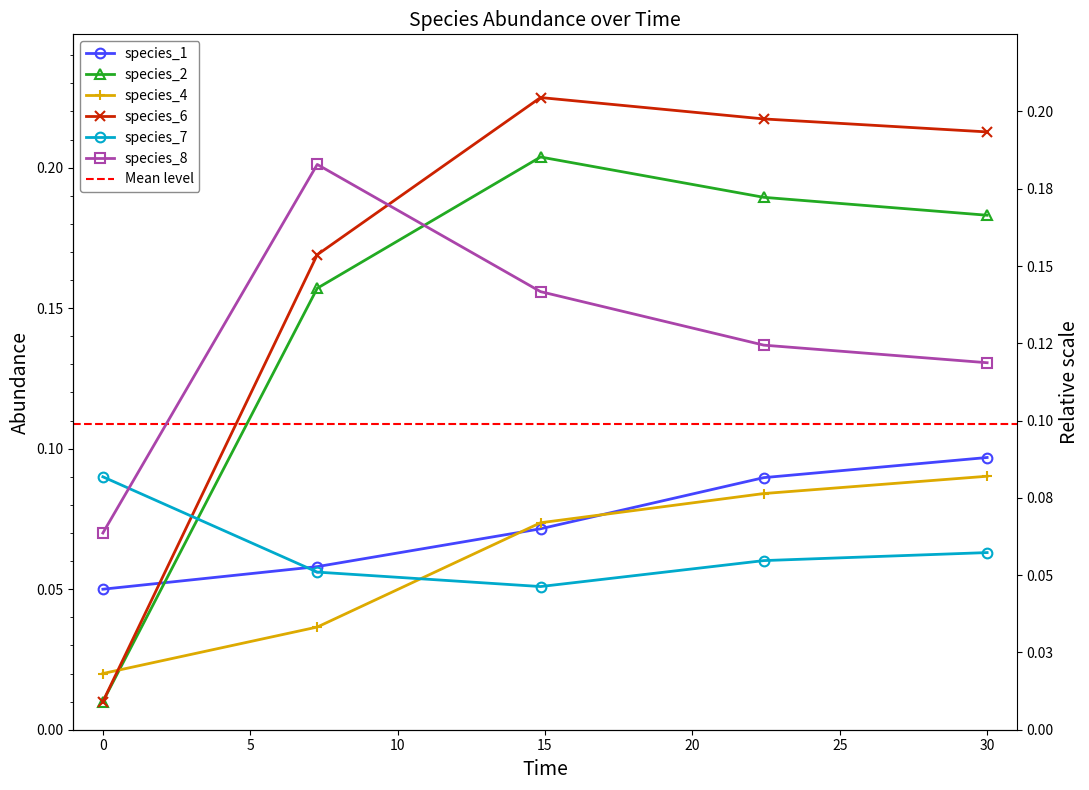

Reading right to left, what are all the values shown in this chart?

species_1: 0.1	0.1	0.1	0.1	0.1
species_2: 0.2	0.2	0.2	0.2	0.0
species_4: 0.1	0.1	0.1	0.0	0.0
species_6: 0.2	0.2	0.2	0.2	0.0
species_7: 0.1	0.1	0.1	0.1	0.1
species_8: 0.1	0.1	0.2	0.2	0.1